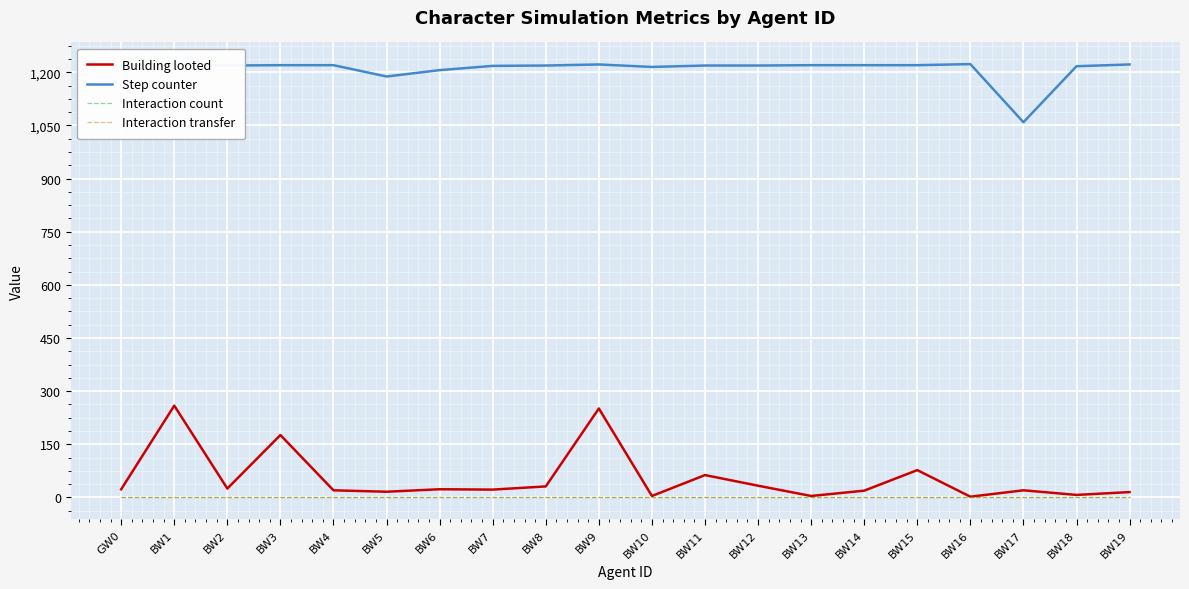

Reading left to right, extract all data points from this chart.

Building looted: GW0=23	BW1=259	BW2=25	BW3=176	BW4=20	BW5=16	BW6=23	BW7=22	BW8=31	BW9=251	BW10=4	BW11=63	BW12=33	BW13=4	BW14=19	BW15=77	BW16=2	BW17=20	BW18=7	BW19=15
Step counter: GW0=1220	BW1=1222	BW2=1219	BW3=1220	BW4=1220	BW5=1188	BW6=1206	BW7=1218	BW8=1219	BW9=1222	BW10=1215	BW11=1219	BW12=1219	BW13=1220	BW14=1220	BW15=1220	BW16=1223	BW17=1059	BW18=1217	BW19=1222
Interaction count: GW0=0	BW1=0	BW2=0	BW3=0	BW4=0	BW5=0	BW6=0	BW7=0	BW8=0	BW9=0	BW10=0	BW11=0	BW12=0	BW13=0	BW14=0	BW15=0	BW16=0	BW17=0	BW18=0	BW19=0
Interaction transfer: GW0=0	BW1=0	BW2=0	BW3=0	BW4=0	BW5=0	BW6=0	BW7=0	BW8=0	BW9=0	BW10=0	BW11=0	BW12=0	BW13=0	BW14=0	BW15=0	BW16=0	BW17=0	BW18=0	BW19=0